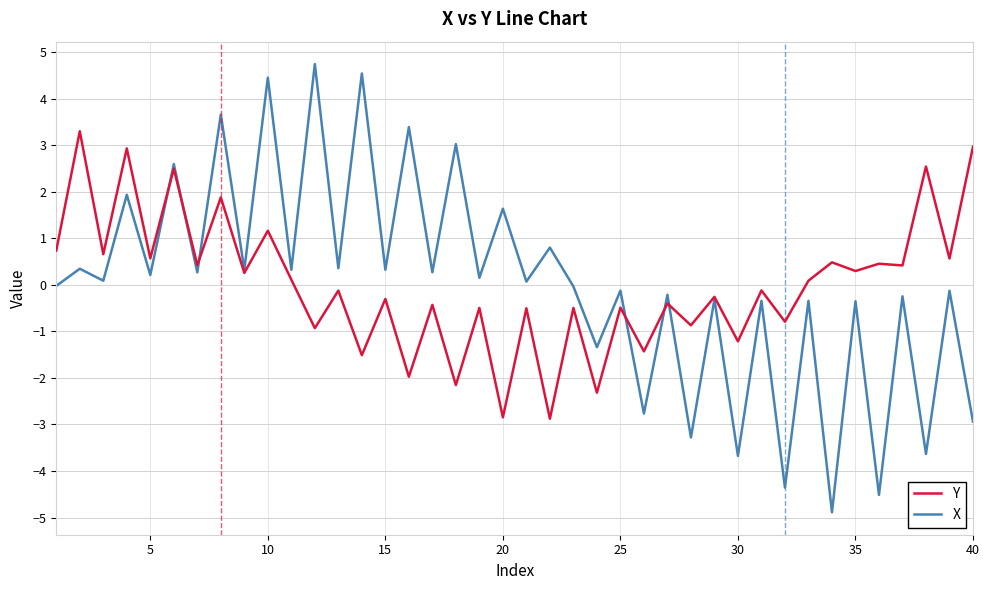

What is the maximum value shown in the chart?

4.7